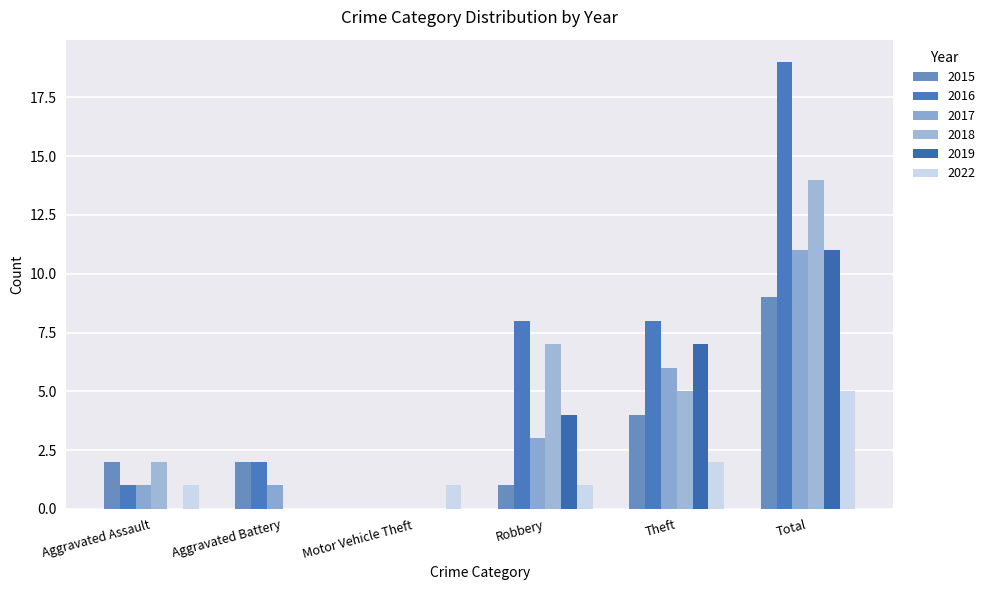

What is the greatest value displayed?

19